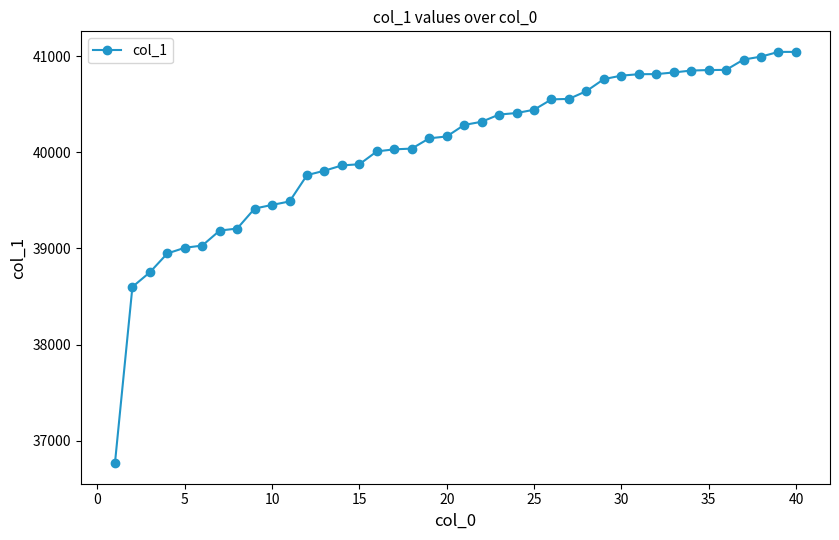

What is the difference between the maximum and minimum values?

4279